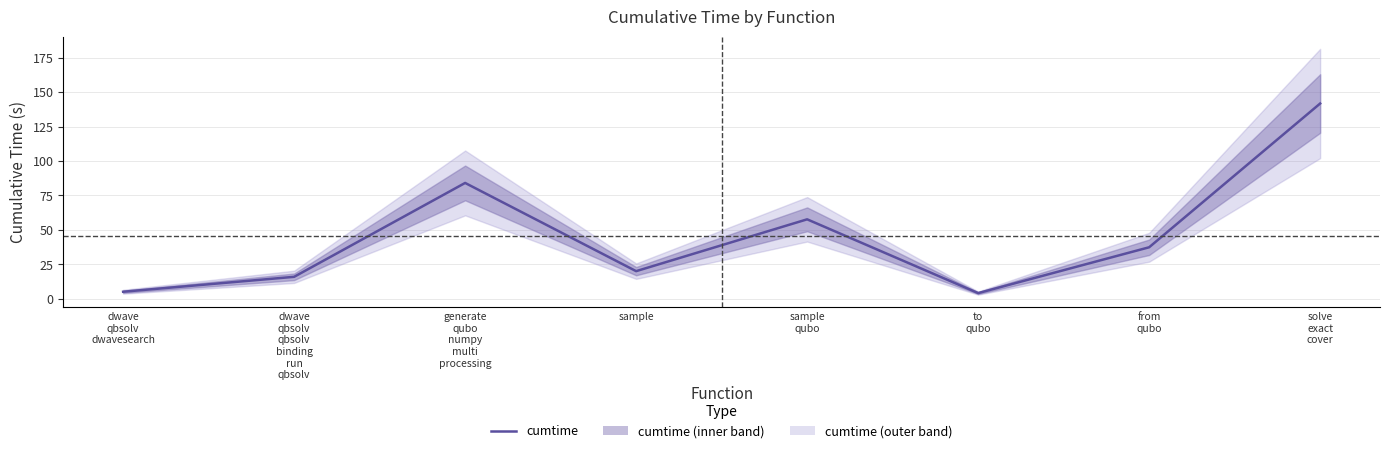

What is the minimum value shown in the chart?

4.1